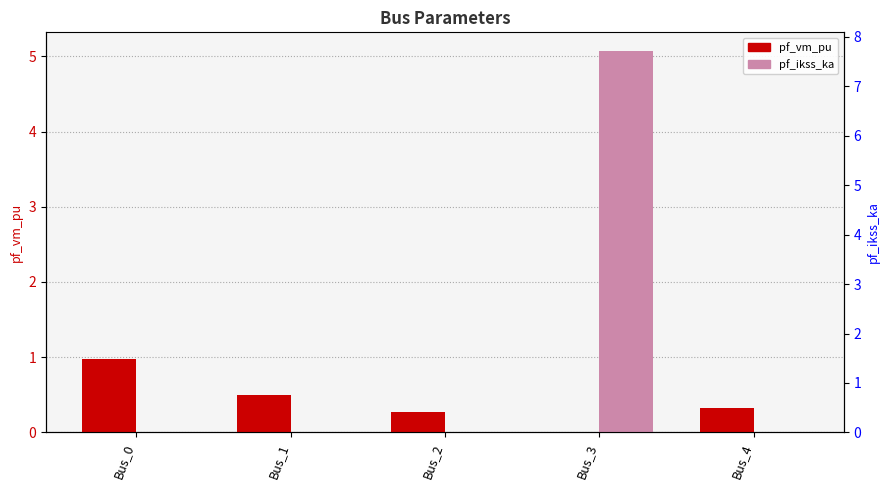

Reading left to right, list all the values displayed in this chart.

pf_vm_pu: Bus_0=1.0	Bus_1=0.5	Bus_2=0.3	Bus_3=0.0	Bus_4=0.3
pf_ikss_ka: Bus_0=0.0	Bus_1=0.0	Bus_2=0.0	Bus_3=5.1	Bus_4=0.0